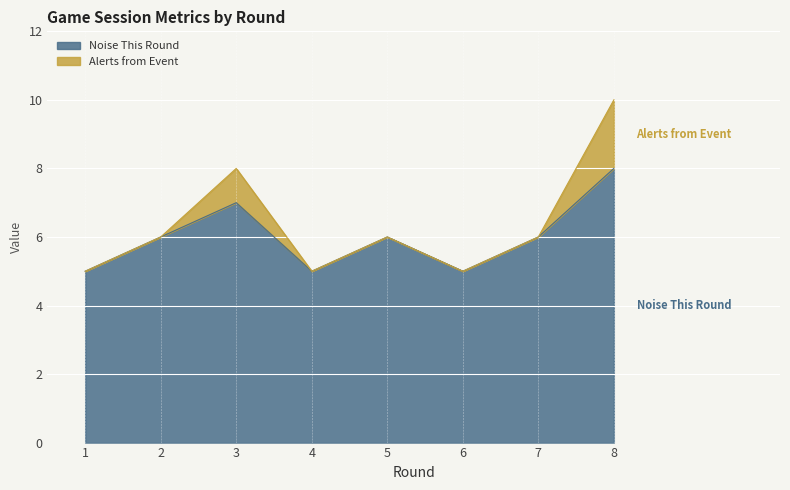

What is the value of the 1st point from the left?

5